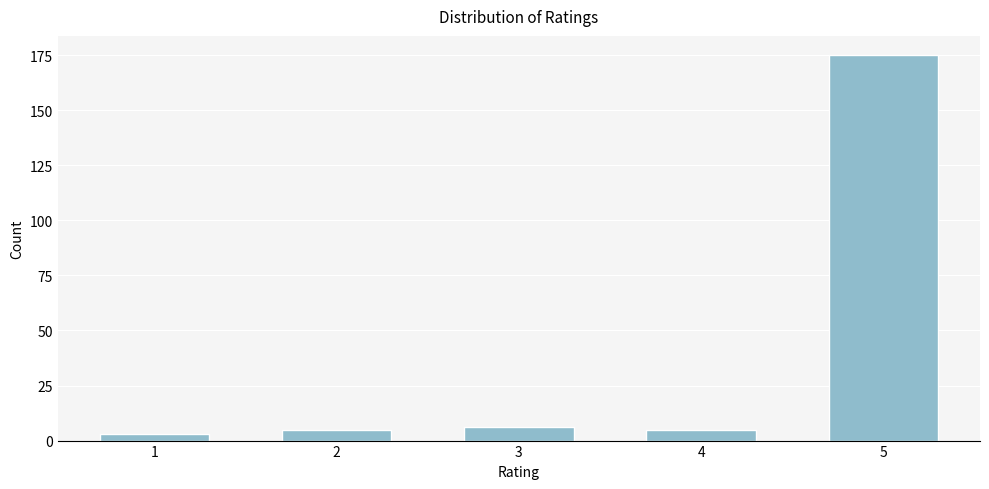

Reading right to left, what are all the values shown in this chart?

175	5	6	5	3